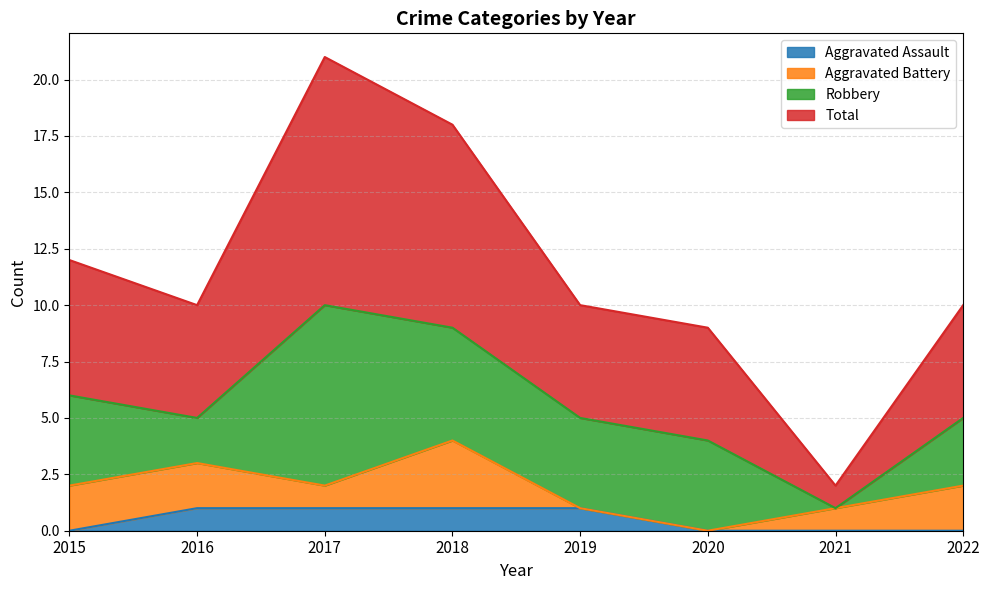

The Aggravated Assault series shows 1 at 2016. True or false?

True